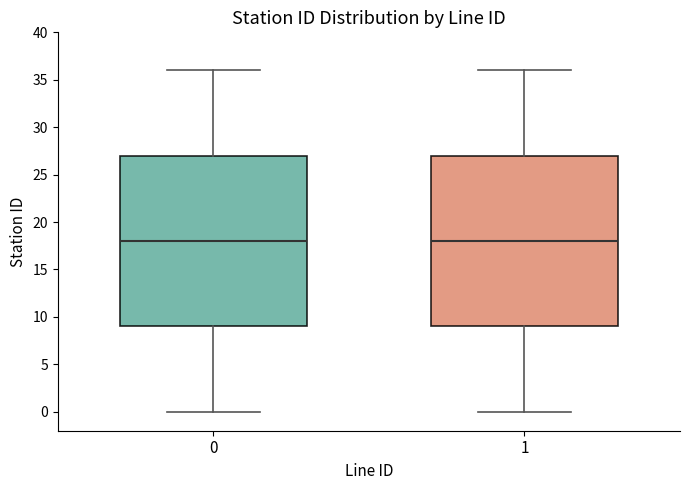

Reading left to right, transcribe this box plot: for each box, give where its median line is, the range the box spans, and where its two whiskers end, as read against the y-axis. The values are not printed on the chart, so give them approximately, as read against the axis.

0: median 18, box 9 to 27, whiskers 0 to 36
1: median 18, box 9 to 27, whiskers 0 to 36